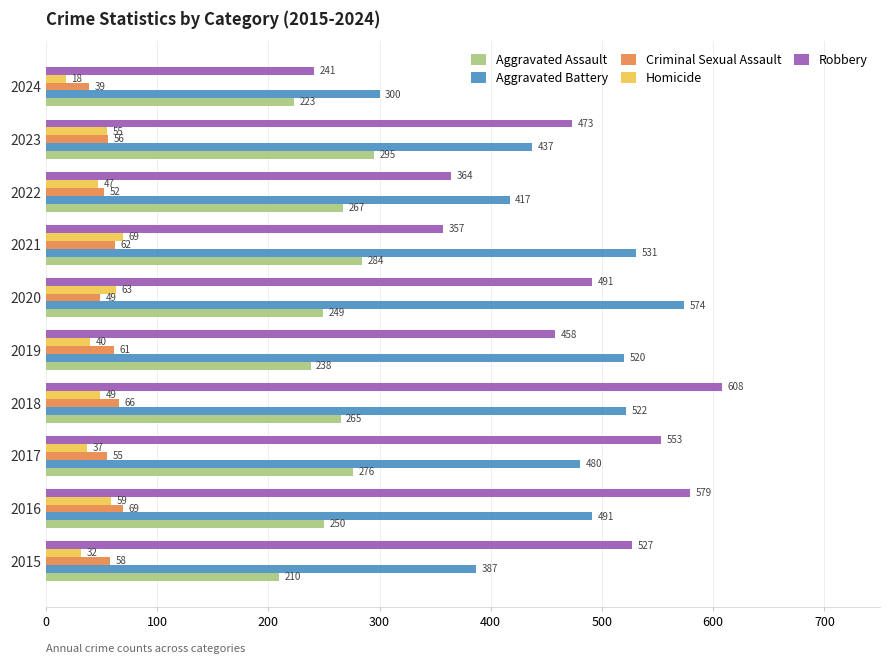

How many data points in Robbery are less than 491?

5